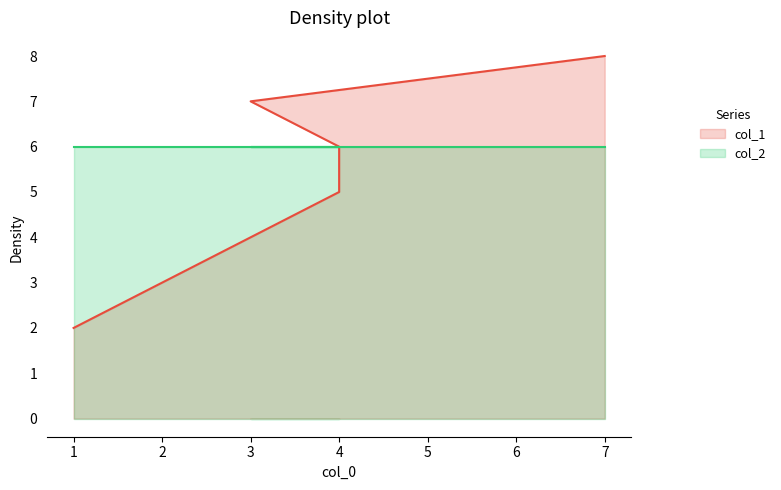

True or false: the data shows 3 at 1.

False